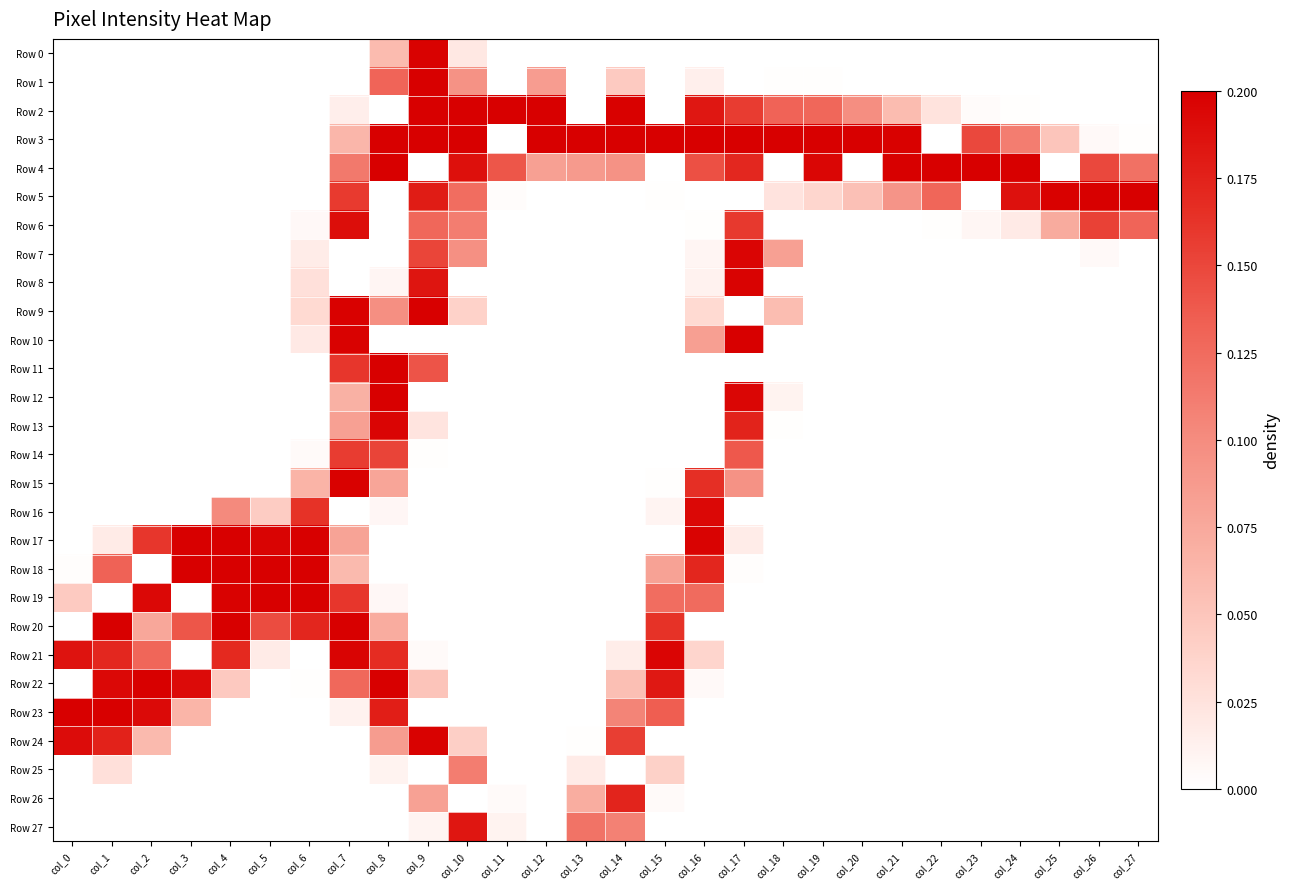

Reading right to left, what are all the values shown in this chart?

Row 0: col_27=0.0	col_26=0.0	col_25=0.0	col_24=0.0	col_23=0.0	col_22=0.0	col_21=0.0	col_20=0.0	col_19=0.0	col_18=0.0	col_17=0.0	col_16=0.0	col_15=0.0	col_14=0.0	col_13=0.0	col_12=0.0	col_11=0.0	col_10=0.1	col_9=1.0	col_8=0.3	col_7=0.0	col_6=0.0	col_5=0.0	col_4=0.0	col_3=0.0	col_2=0.0	col_1=0.0	col_0=0.0
Row 1: col_27=0.0	col_26=0.0	col_25=0.0	col_24=0.0	col_23=0.0	col_22=0.0	col_21=0.0	col_20=0.0	col_19=0.0	col_18=0.0	col_17=0.0	col_16=0.1	col_15=0.0	col_14=0.2	col_13=0.0	col_12=0.4	col_11=0.0	col_10=0.5	col_9=1.0	col_8=0.7	col_7=0.0	col_6=0.0	col_5=0.0	col_4=0.0	col_3=0.0	col_2=0.0	col_1=0.0	col_0=0.0
Row 2: col_27=0.0	col_26=0.0	col_25=0.0	col_24=0.0	col_23=0.0	col_22=0.1	col_21=0.3	col_20=0.5	col_19=0.6	col_18=0.7	col_17=0.8	col_16=0.9	col_15=0.0	col_14=1.0	col_13=0.0	col_12=1.0	col_11=1.0	col_10=1.0	col_9=1.0	col_8=0.0	col_7=0.1	col_6=0.0	col_5=0.0	col_4=0.0	col_3=0.0	col_2=0.0	col_1=0.0	col_0=0.0
Row 3: col_27=0.0	col_26=0.0	col_25=0.3	col_24=0.6	col_23=0.7	col_22=0.0	col_21=1.0	col_20=1.0	col_19=1.0	col_18=1.0	col_17=1.0	col_16=1.0	col_15=1.0	col_14=1.0	col_13=1.0	col_12=1.0	col_11=0.0	col_10=1.0	col_9=1.0	col_8=1.0	col_7=0.3	col_6=0.0	col_5=0.0	col_4=0.0	col_3=0.0	col_2=0.0	col_1=0.0	col_0=0.0
Row 4: col_27=0.6	col_26=0.7	col_25=0.0	col_24=1.0	col_23=1.0	col_22=1.0	col_21=1.0	col_20=0.0	col_19=1.0	col_18=0.0	col_17=0.9	col_16=0.7	col_15=0.0	col_14=0.5	col_13=0.4	col_12=0.4	col_11=0.7	col_10=0.9	col_9=0.0	col_8=1.0	col_7=0.6	col_6=0.0	col_5=0.0	col_4=0.0	col_3=0.0	col_2=0.0	col_1=0.0	col_0=0.0
Row 5: col_27=1.0	col_26=1.0	col_25=1.0	col_24=0.9	col_23=0.0	col_22=0.6	col_21=0.5	col_20=0.3	col_19=0.2	col_18=0.1	col_17=0.0	col_16=0.0	col_15=0.0	col_14=0.0	col_13=0.0	col_12=0.0	col_11=0.0	col_10=0.6	col_9=0.9	col_8=0.0	col_7=0.8	col_6=0.0	col_5=0.0	col_4=0.0	col_3=0.0	col_2=0.0	col_1=0.0	col_0=0.0
Row 6: col_27=0.7	col_26=0.8	col_25=0.4	col_24=0.1	col_23=0.0	col_22=0.0	col_21=0.0	col_20=0.0	col_19=0.0	col_18=0.0	col_17=0.8	col_16=0.0	col_15=0.0	col_14=0.0	col_13=0.0	col_12=0.0	col_11=0.0	col_10=0.6	col_9=0.6	col_8=0.0	col_7=0.9	col_6=0.0	col_5=0.0	col_4=0.0	col_3=0.0	col_2=0.0	col_1=0.0	col_0=0.0
Row 7: col_27=0.0	col_26=0.0	col_25=0.0	col_24=0.0	col_23=0.0	col_22=0.0	col_21=0.0	col_20=0.0	col_19=0.0	col_18=0.4	col_17=1.0	col_16=0.0	col_15=0.0	col_14=0.0	col_13=0.0	col_12=0.0	col_11=0.0	col_10=0.5	col_9=0.8	col_8=0.0	col_7=0.0	col_6=0.1	col_5=0.0	col_4=0.0	col_3=0.0	col_2=0.0	col_1=0.0	col_0=0.0
Row 8: col_27=0.0	col_26=0.0	col_25=0.0	col_24=0.0	col_23=0.0	col_22=0.0	col_21=0.0	col_20=0.0	col_19=0.0	col_18=0.0	col_17=1.0	col_16=0.1	col_15=0.0	col_14=0.0	col_13=0.0	col_12=0.0	col_11=0.0	col_10=0.0	col_9=0.9	col_8=0.0	col_7=0.0	col_6=0.1	col_5=0.0	col_4=0.0	col_3=0.0	col_2=0.0	col_1=0.0	col_0=0.0
Row 9: col_27=0.0	col_26=0.0	col_25=0.0	col_24=0.0	col_23=0.0	col_22=0.0	col_21=0.0	col_20=0.0	col_19=0.0	col_18=0.3	col_17=0.0	col_16=0.2	col_15=0.0	col_14=0.0	col_13=0.0	col_12=0.0	col_11=0.0	col_10=0.2	col_9=1.0	col_8=0.5	col_7=1.0	col_6=0.2	col_5=0.0	col_4=0.0	col_3=0.0	col_2=0.0	col_1=0.0	col_0=0.0
Row 10: col_27=0.0	col_26=0.0	col_25=0.0	col_24=0.0	col_23=0.0	col_22=0.0	col_21=0.0	col_20=0.0	col_19=0.0	col_18=0.0	col_17=1.0	col_16=0.4	col_15=0.0	col_14=0.0	col_13=0.0	col_12=0.0	col_11=0.0	col_10=0.0	col_9=0.0	col_8=0.0	col_7=1.0	col_6=0.1	col_5=0.0	col_4=0.0	col_3=0.0	col_2=0.0	col_1=0.0	col_0=0.0
Row 11: col_27=0.0	col_26=0.0	col_25=0.0	col_24=0.0	col_23=0.0	col_22=0.0	col_21=0.0	col_20=0.0	col_19=0.0	col_18=0.0	col_17=0.0	col_16=0.0	col_15=0.0	col_14=0.0	col_13=0.0	col_12=0.0	col_11=0.0	col_10=0.0	col_9=0.7	col_8=1.0	col_7=0.8	col_6=0.0	col_5=0.0	col_4=0.0	col_3=0.0	col_2=0.0	col_1=0.0	col_0=0.0
Row 12: col_27=0.0	col_26=0.0	col_25=0.0	col_24=0.0	col_23=0.0	col_22=0.0	col_21=0.0	col_20=0.0	col_19=0.0	col_18=0.1	col_17=1.0	col_16=0.0	col_15=0.0	col_14=0.0	col_13=0.0	col_12=0.0	col_11=0.0	col_10=0.0	col_9=0.0	col_8=1.0	col_7=0.3	col_6=0.0	col_5=0.0	col_4=0.0	col_3=0.0	col_2=0.0	col_1=0.0	col_0=0.0
Row 13: col_27=0.0	col_26=0.0	col_25=0.0	col_24=0.0	col_23=0.0	col_22=0.0	col_21=0.0	col_20=0.0	col_19=0.0	col_18=0.0	col_17=0.9	col_16=0.0	col_15=0.0	col_14=0.0	col_13=0.0	col_12=0.0	col_11=0.0	col_10=0.0	col_9=0.1	col_8=1.0	col_7=0.4	col_6=0.0	col_5=0.0	col_4=0.0	col_3=0.0	col_2=0.0	col_1=0.0	col_0=0.0
Row 14: col_27=0.0	col_26=0.0	col_25=0.0	col_24=0.0	col_23=0.0	col_22=0.0	col_21=0.0	col_20=0.0	col_19=0.0	col_18=0.0	col_17=0.7	col_16=0.0	col_15=0.0	col_14=0.0	col_13=0.0	col_12=0.0	col_11=0.0	col_10=0.0	col_9=0.0	col_8=0.8	col_7=0.8	col_6=0.0	col_5=0.0	col_4=0.0	col_3=0.0	col_2=0.0	col_1=0.0	col_0=0.0
Row 15: col_27=0.0	col_26=0.0	col_25=0.0	col_24=0.0	col_23=0.0	col_22=0.0	col_21=0.0	col_20=0.0	col_19=0.0	col_18=0.0	col_17=0.5	col_16=0.8	col_15=0.0	col_14=0.0	col_13=0.0	col_12=0.0	col_11=0.0	col_10=0.0	col_9=0.0	col_8=0.4	col_7=1.0	col_6=0.3	col_5=0.0	col_4=0.0	col_3=0.0	col_2=0.0	col_1=0.0	col_0=0.0
Row 16: col_27=0.0	col_26=0.0	col_25=0.0	col_24=0.0	col_23=0.0	col_22=0.0	col_21=0.0	col_20=0.0	col_19=0.0	col_18=0.0	col_17=0.0	col_16=1.0	col_15=0.0	col_14=0.0	col_13=0.0	col_12=0.0	col_11=0.0	col_10=0.0	col_9=0.0	col_8=0.0	col_7=0.0	col_6=0.8	col_5=0.2	col_4=0.5	col_3=0.0	col_2=0.0	col_1=0.0	col_0=0.0
Row 17: col_27=0.0	col_26=0.0	col_25=0.0	col_24=0.0	col_23=0.0	col_22=0.0	col_21=0.0	col_20=0.0	col_19=0.0	col_18=0.0	col_17=0.1	col_16=1.0	col_15=0.0	col_14=0.0	col_13=0.0	col_12=0.0	col_11=0.0	col_10=0.0	col_9=0.0	col_8=0.0	col_7=0.4	col_6=1.0	col_5=1.0	col_4=1.0	col_3=1.0	col_2=0.8	col_1=0.1	col_0=0.0
Row 18: col_27=0.0	col_26=0.0	col_25=0.0	col_24=0.0	col_23=0.0	col_22=0.0	col_21=0.0	col_20=0.0	col_19=0.0	col_18=0.0	col_17=0.0	col_16=0.9	col_15=0.4	col_14=0.0	col_13=0.0	col_12=0.0	col_11=0.0	col_10=0.0	col_9=0.0	col_8=0.0	col_7=0.3	col_6=1.0	col_5=1.0	col_4=1.0	col_3=1.0	col_2=0.0	col_1=0.7	col_0=0.0
Row 19: col_27=0.0	col_26=0.0	col_25=0.0	col_24=0.0	col_23=0.0	col_22=0.0	col_21=0.0	col_20=0.0	col_19=0.0	col_18=0.0	col_17=0.0	col_16=0.6	col_15=0.6	col_14=0.0	col_13=0.0	col_12=0.0	col_11=0.0	col_10=0.0	col_9=0.0	col_8=0.0	col_7=0.8	col_6=1.0	col_5=1.0	col_4=1.0	col_3=0.0	col_2=1.0	col_1=0.0	col_0=0.2
Row 20: col_27=0.0	col_26=0.0	col_25=0.0	col_24=0.0	col_23=0.0	col_22=0.0	col_21=0.0	col_20=0.0	col_19=0.0	col_18=0.0	col_17=0.0	col_16=0.0	col_15=0.8	col_14=0.0	col_13=0.0	col_12=0.0	col_11=0.0	col_10=0.0	col_9=0.0	col_8=0.4	col_7=1.0	col_6=0.9	col_5=0.7	col_4=1.0	col_3=0.7	col_2=0.4	col_1=1.0	col_0=0.0
Row 21: col_27=0.0	col_26=0.0	col_25=0.0	col_24=0.0	col_23=0.0	col_22=0.0	col_21=0.0	col_20=0.0	col_19=0.0	col_18=0.0	col_17=0.0	col_16=0.2	col_15=1.0	col_14=0.1	col_13=0.0	col_12=0.0	col_11=0.0	col_10=0.0	col_9=0.0	col_8=0.8	col_7=1.0	col_6=0.0	col_5=0.1	col_4=0.9	col_3=0.0	col_2=0.6	col_1=0.9	col_0=0.9
Row 22: col_27=0.0	col_26=0.0	col_25=0.0	col_24=0.0	col_23=0.0	col_22=0.0	col_21=0.0	col_20=0.0	col_19=0.0	col_18=0.0	col_17=0.0	col_16=0.0	col_15=0.9	col_14=0.3	col_13=0.0	col_12=0.0	col_11=0.0	col_10=0.0	col_9=0.3	col_8=1.0	col_7=0.6	col_6=0.0	col_5=0.0	col_4=0.2	col_3=1.0	col_2=1.0	col_1=1.0	col_0=0.0
Row 23: col_27=0.0	col_26=0.0	col_25=0.0	col_24=0.0	col_23=0.0	col_22=0.0	col_21=0.0	col_20=0.0	col_19=0.0	col_18=0.0	col_17=0.0	col_16=0.0	col_15=0.7	col_14=0.5	col_13=0.0	col_12=0.0	col_11=0.0	col_10=0.0	col_9=0.0	col_8=0.9	col_7=0.1	col_6=0.0	col_5=0.0	col_4=0.0	col_3=0.3	col_2=1.0	col_1=1.0	col_0=1.0
Row 24: col_27=0.0	col_26=0.0	col_25=0.0	col_24=0.0	col_23=0.0	col_22=0.0	col_21=0.0	col_20=0.0	col_19=0.0	col_18=0.0	col_17=0.0	col_16=0.0	col_15=0.0	col_14=0.8	col_13=0.0	col_12=0.0	col_11=0.0	col_10=0.2	col_9=1.0	col_8=0.4	col_7=0.0	col_6=0.0	col_5=0.0	col_4=0.0	col_3=0.0	col_2=0.3	col_1=0.9	col_0=1.0
Row 25: col_27=0.0	col_26=0.0	col_25=0.0	col_24=0.0	col_23=0.0	col_22=0.0	col_21=0.0	col_20=0.0	col_19=0.0	col_18=0.0	col_17=0.0	col_16=0.0	col_15=0.2	col_14=0.0	col_13=0.1	col_12=0.0	col_11=0.0	col_10=0.6	col_9=0.0	col_8=0.1	col_7=0.0	col_6=0.0	col_5=0.0	col_4=0.0	col_3=0.0	col_2=0.0	col_1=0.1	col_0=0.0
Row 26: col_27=0.0	col_26=0.0	col_25=0.0	col_24=0.0	col_23=0.0	col_22=0.0	col_21=0.0	col_20=0.0	col_19=0.0	col_18=0.0	col_17=0.0	col_16=0.0	col_15=0.0	col_14=0.9	col_13=0.4	col_12=0.0	col_11=0.0	col_10=0.0	col_9=0.4	col_8=0.0	col_7=0.0	col_6=0.0	col_5=0.0	col_4=0.0	col_3=0.0	col_2=0.0	col_1=0.0	col_0=0.0
Row 27: col_27=0.0	col_26=0.0	col_25=0.0	col_24=0.0	col_23=0.0	col_22=0.0	col_21=0.0	col_20=0.0	col_19=0.0	col_18=0.0	col_17=0.0	col_16=0.0	col_15=0.0	col_14=0.5	col_13=0.6	col_12=0.0	col_11=0.1	col_10=0.9	col_9=0.0	col_8=0.0	col_7=0.0	col_6=0.0	col_5=0.0	col_4=0.0	col_3=0.0	col_2=0.0	col_1=0.0	col_0=0.0